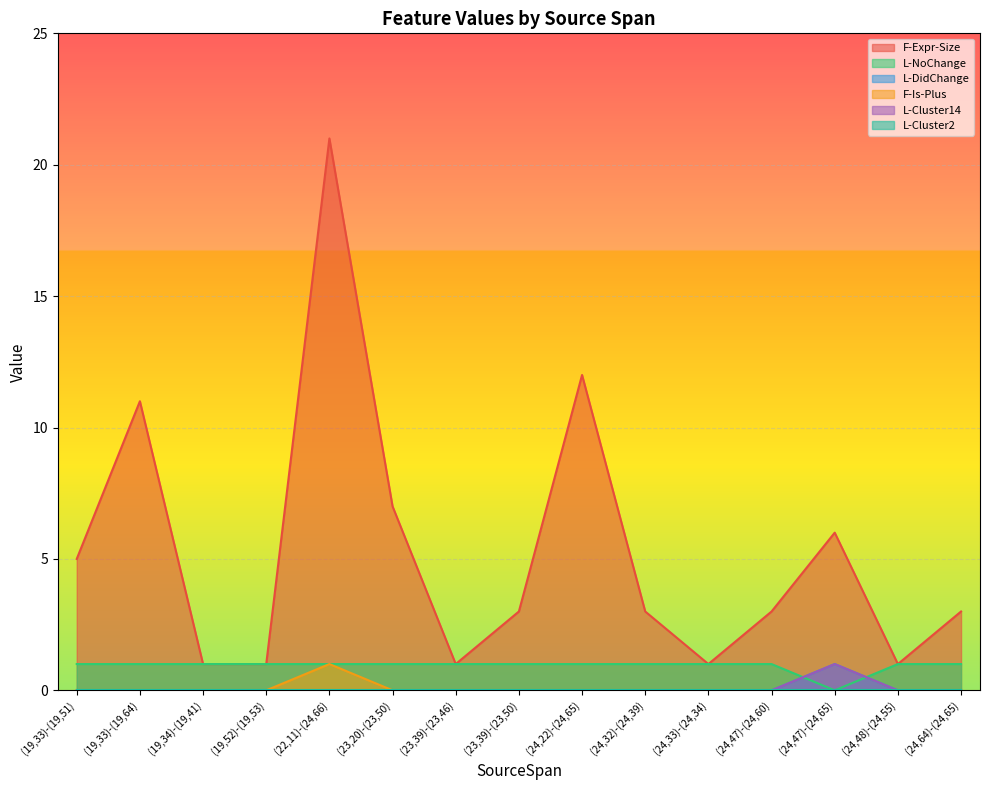

Between (24,22)-(24,65) and (24,47)-(24,65), which series saw the biggest shift?

F-Expr-Size